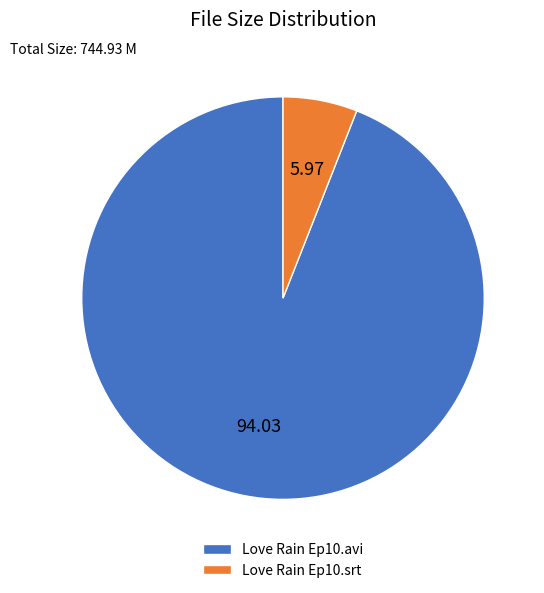

Which slice represents more than half of the pie?

Love Rain Ep10.avi